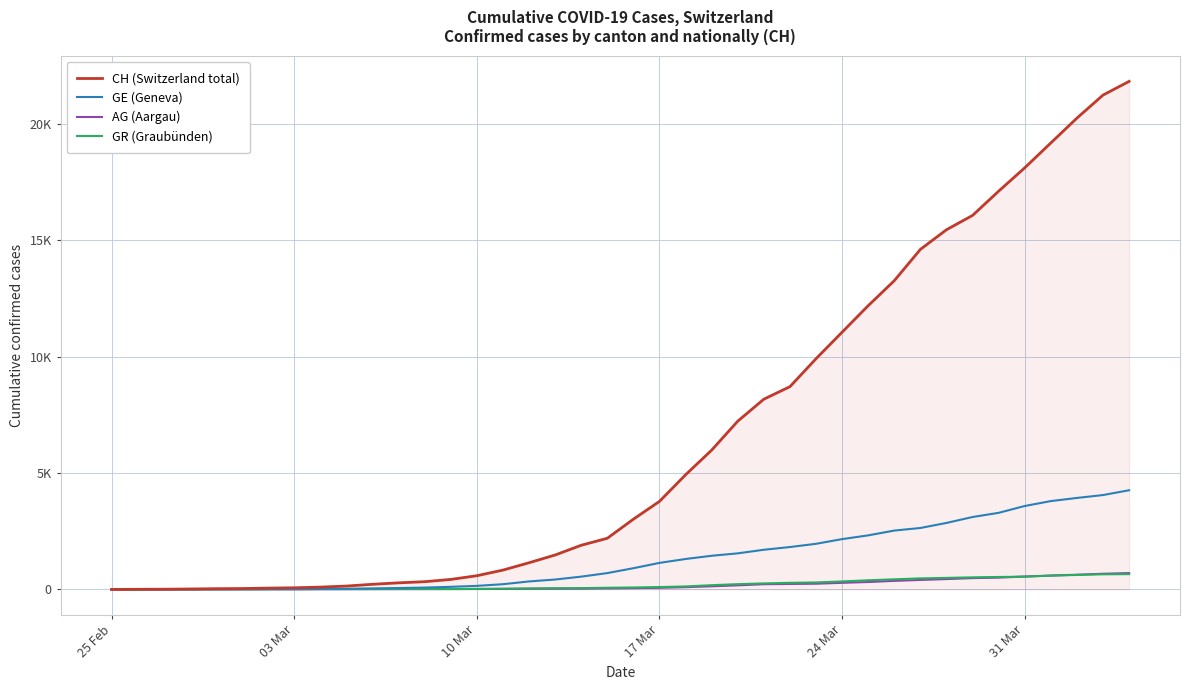

Does the chart display data point markers on the line(s)?

No